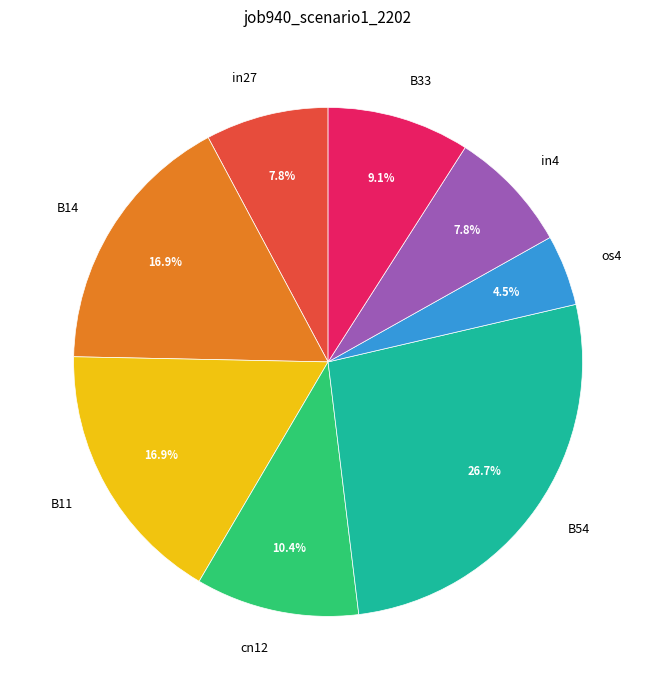

To the nearest percent, what percentage of the pie is cn12?

10%